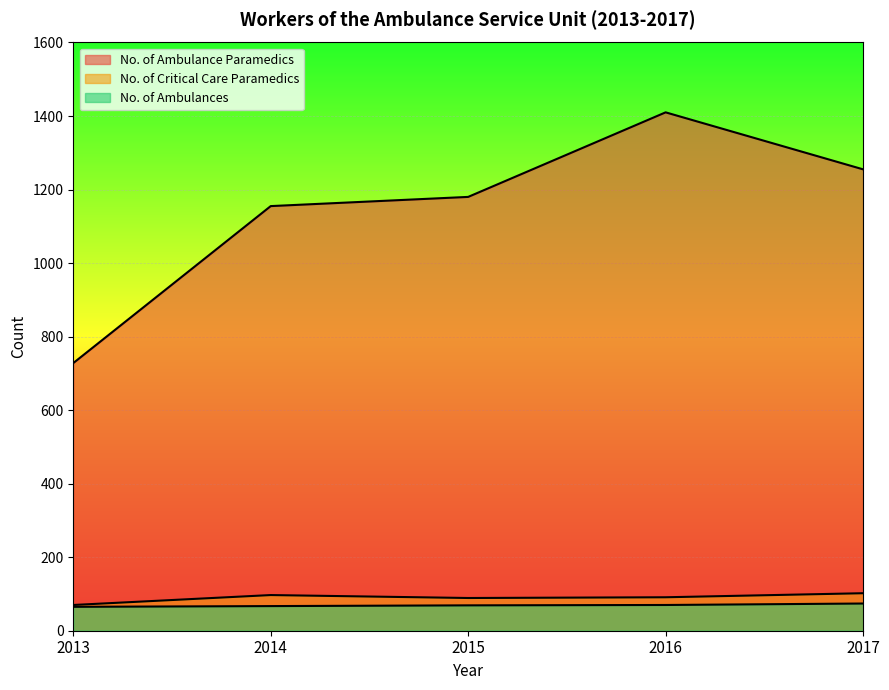

Which series has the largest total across all categories?

No. of Ambulance Paramedics